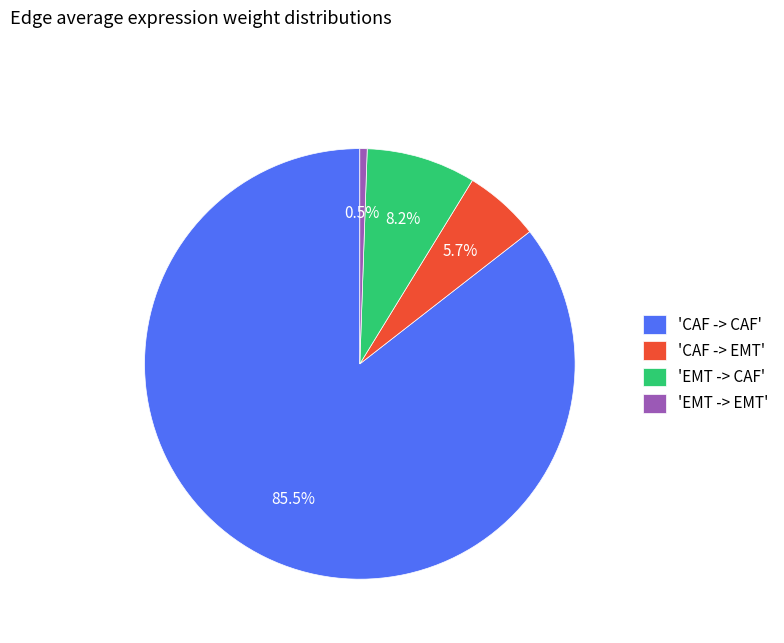

To the nearest percent, what is the average slice percentage?

25%